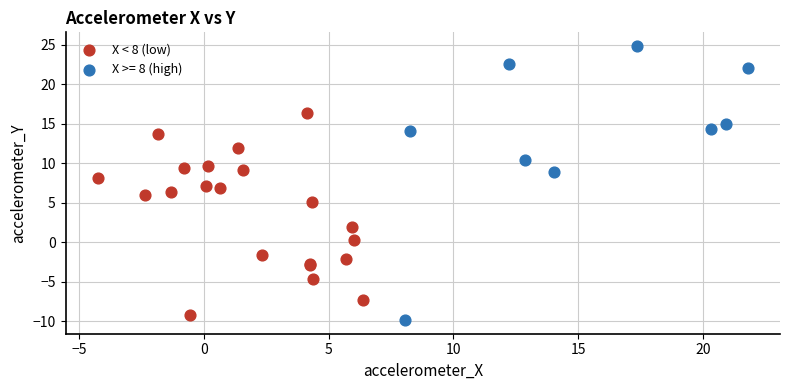

Which series has the largest Y range (max minus min)?

X >= 8 (high)